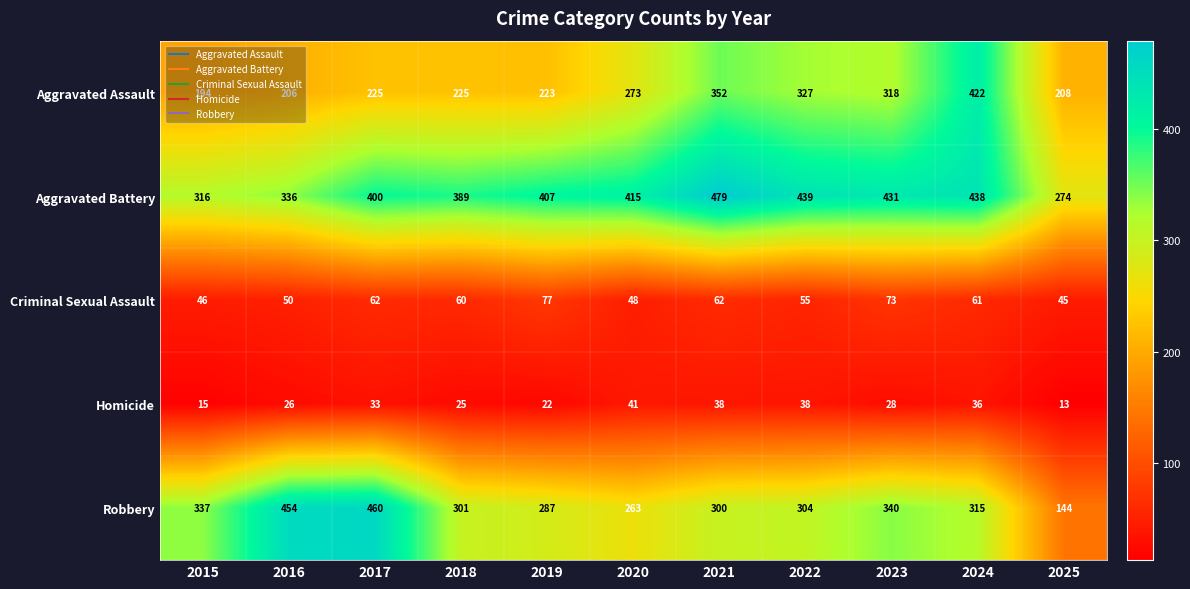

The value of Homicide at 2020 is 41. True or false?

True